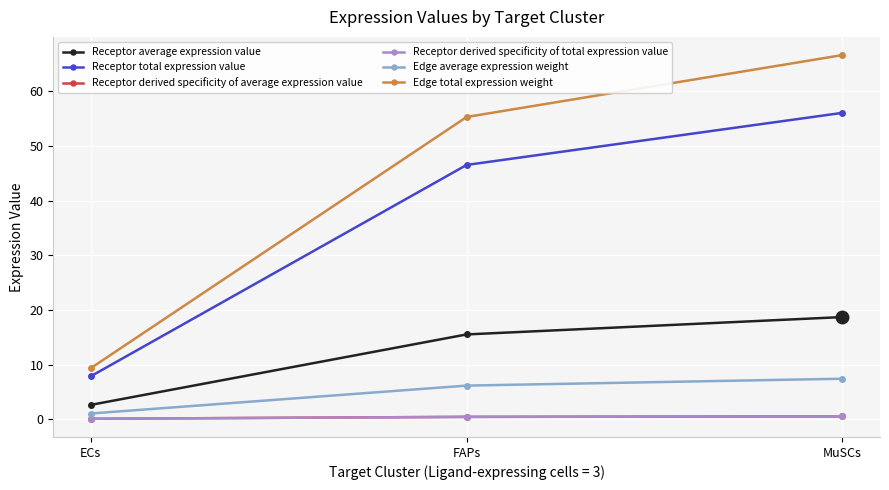

The Receptor derived specificity of average expression value series shows 0.4 at FAPs. True or false?

True